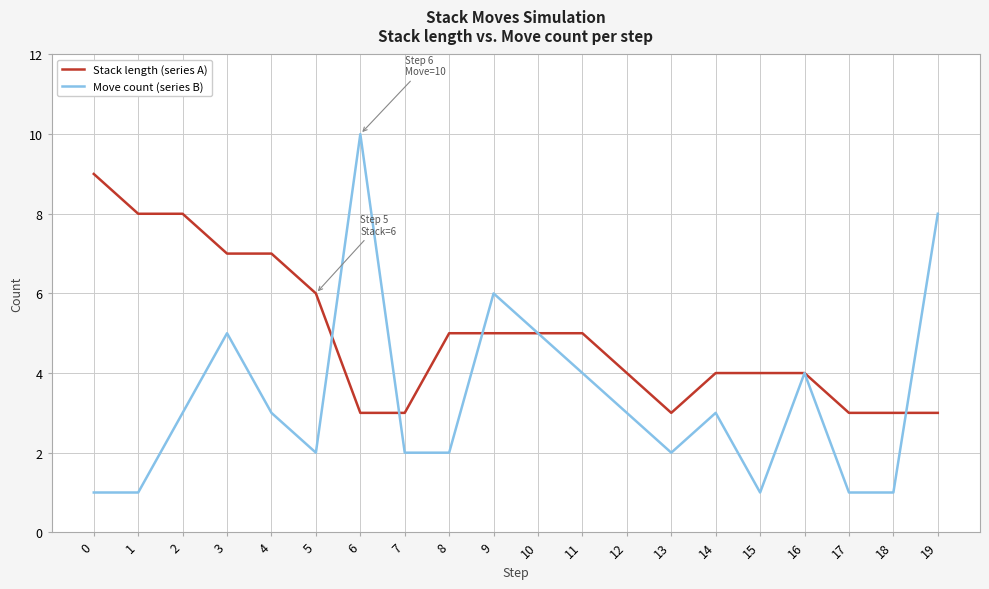

List the series in order of their peak value, highest first.

Move count (series B), Stack length (series A)